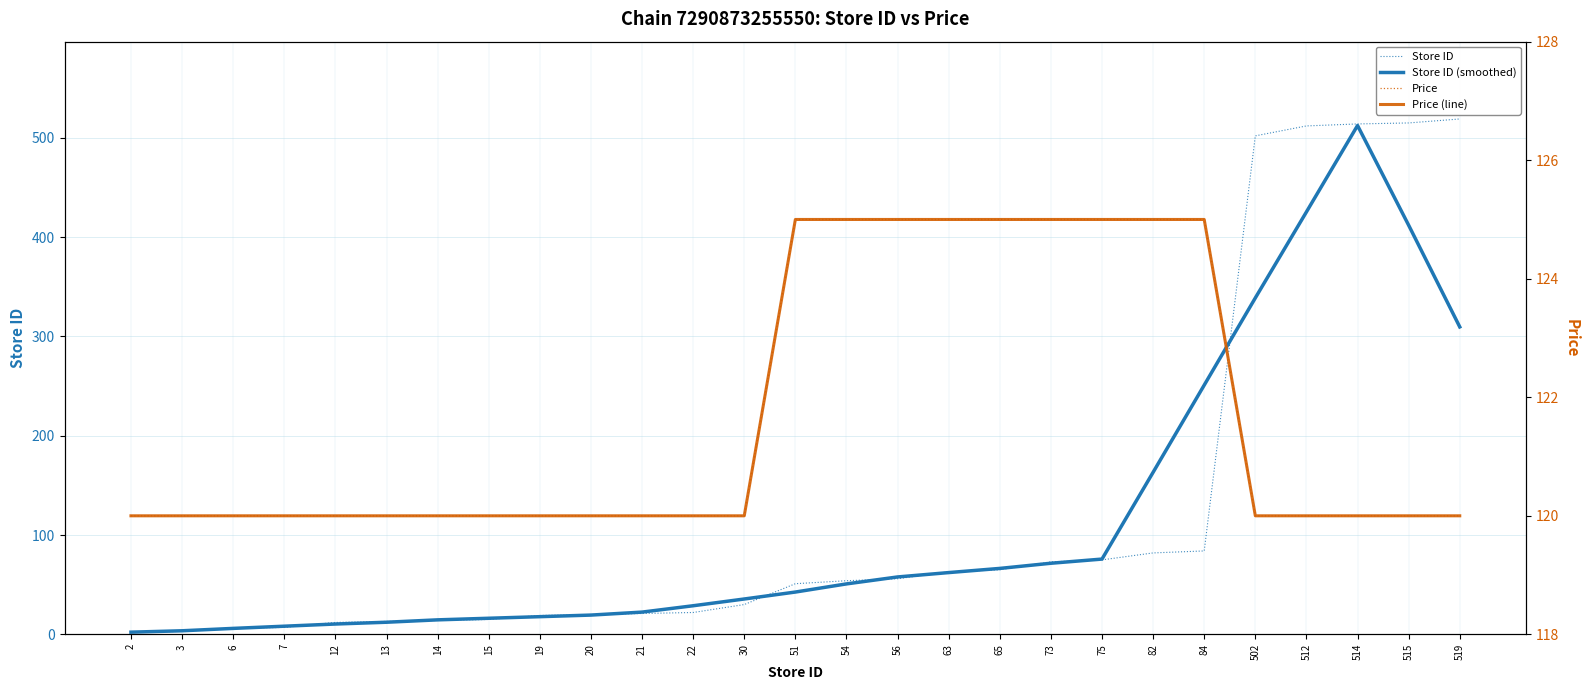

True or false: Price (line) and Price intersect in this chart.

False